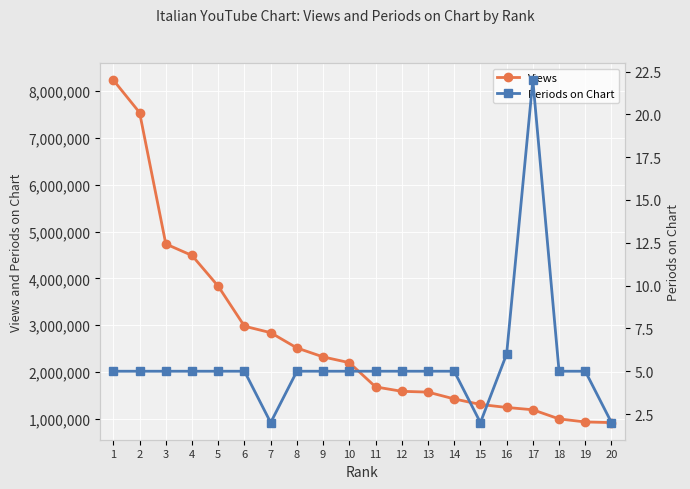

True or false: Periods on Chart and Views cross at least once.

False